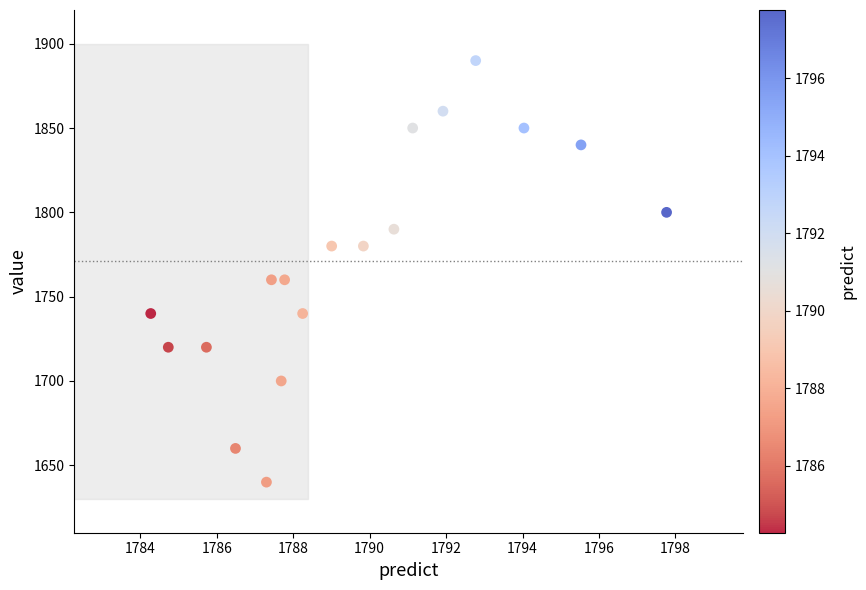

What is the range of Y values (max minus min)?

250